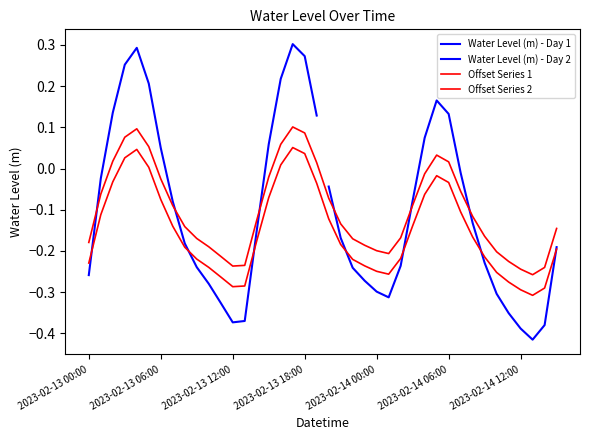

How many data points are above 0?

10